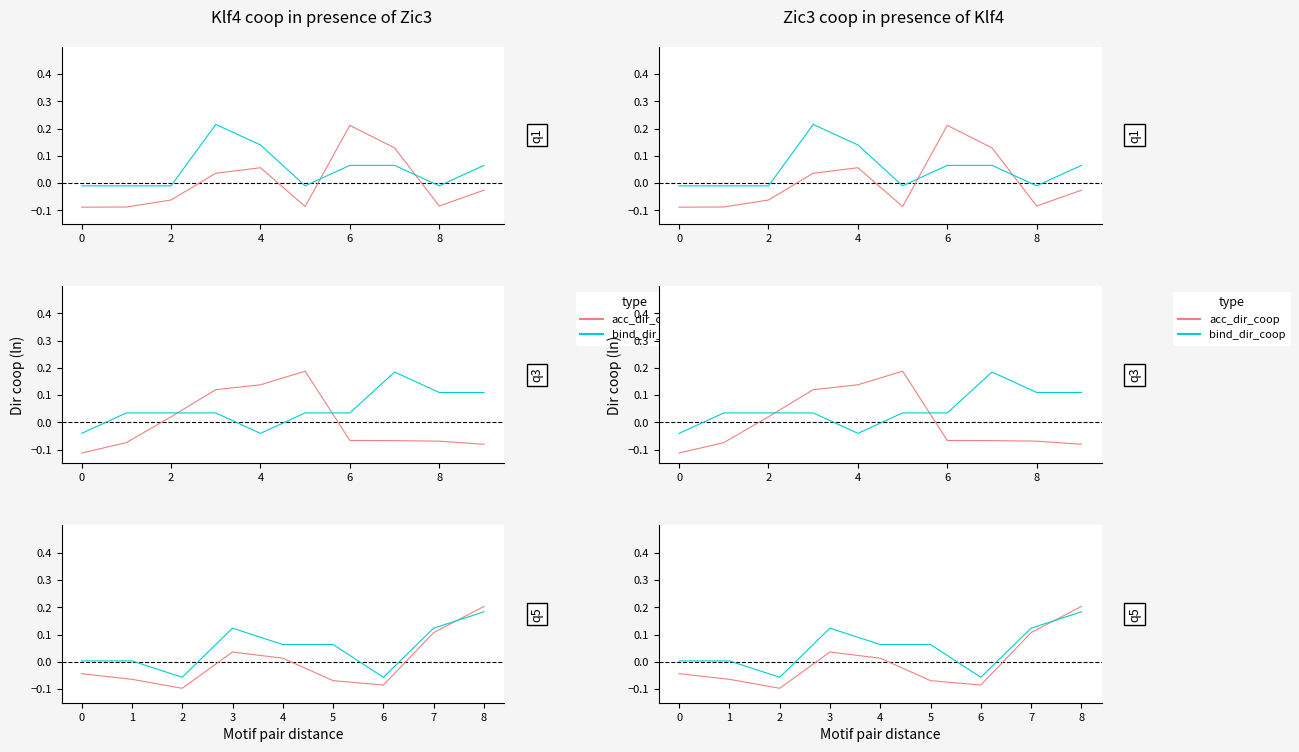

How many intersections are there between bind_dir_coop and acc_dir_coop?

1